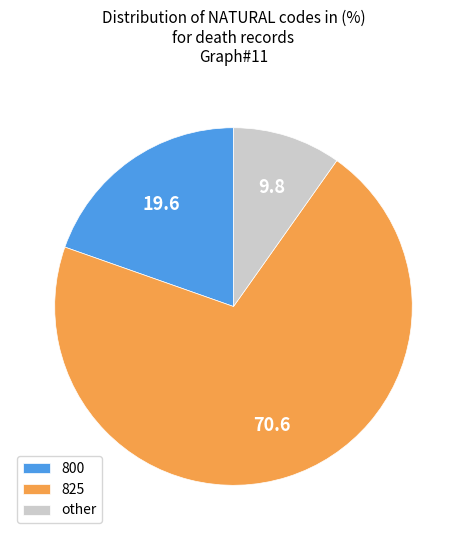

What is the smallest slice in the pie chart?

other